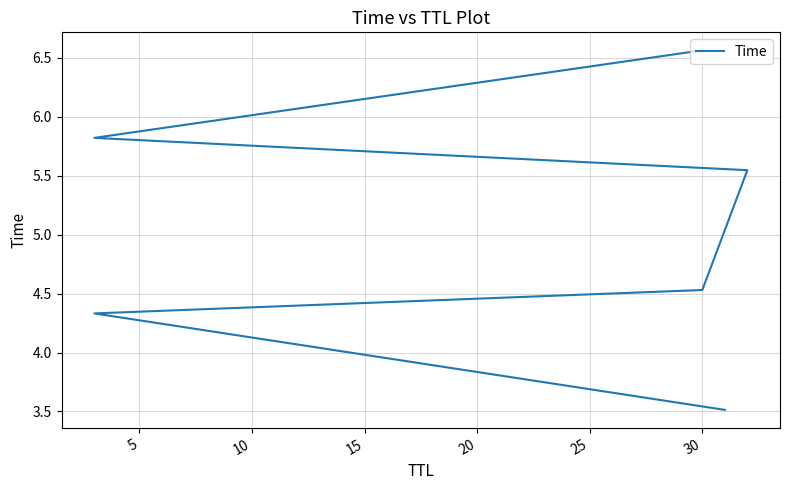

Does the chart display data point markers on the line(s)?

No